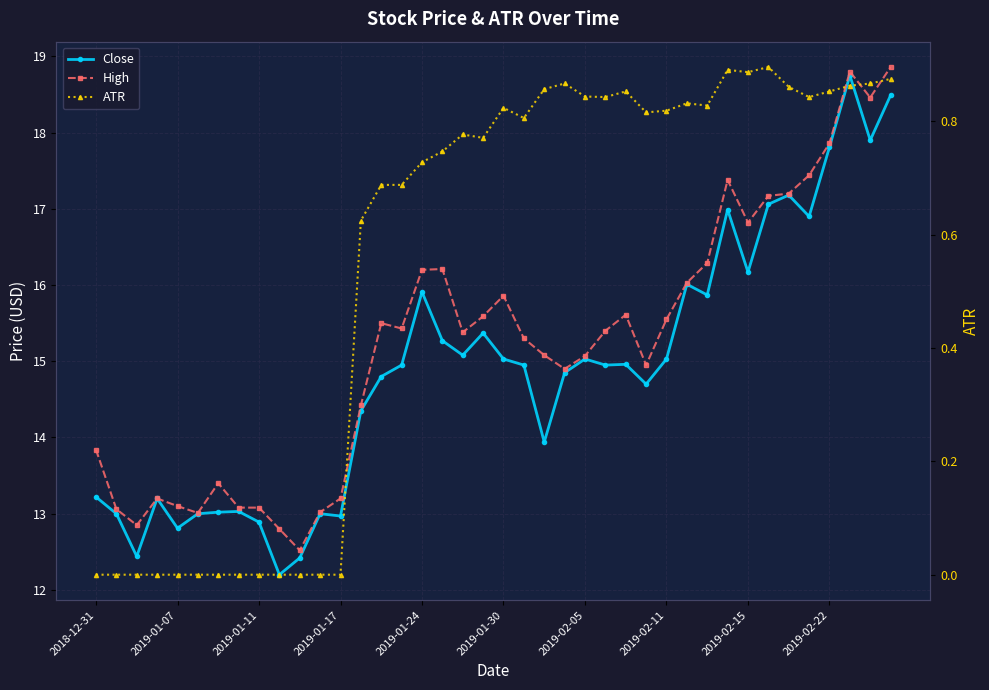

True or false: ATR and High intersect in this chart.

False